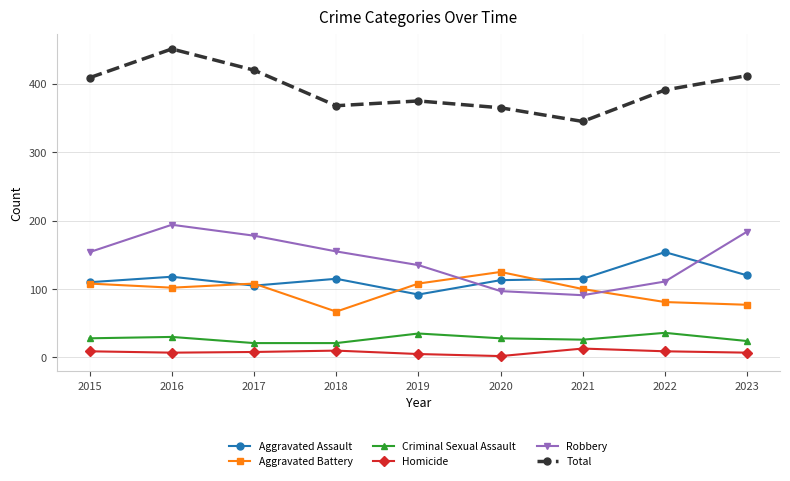

True or false: Criminal Sexual Assault and Total cross at least once.

False